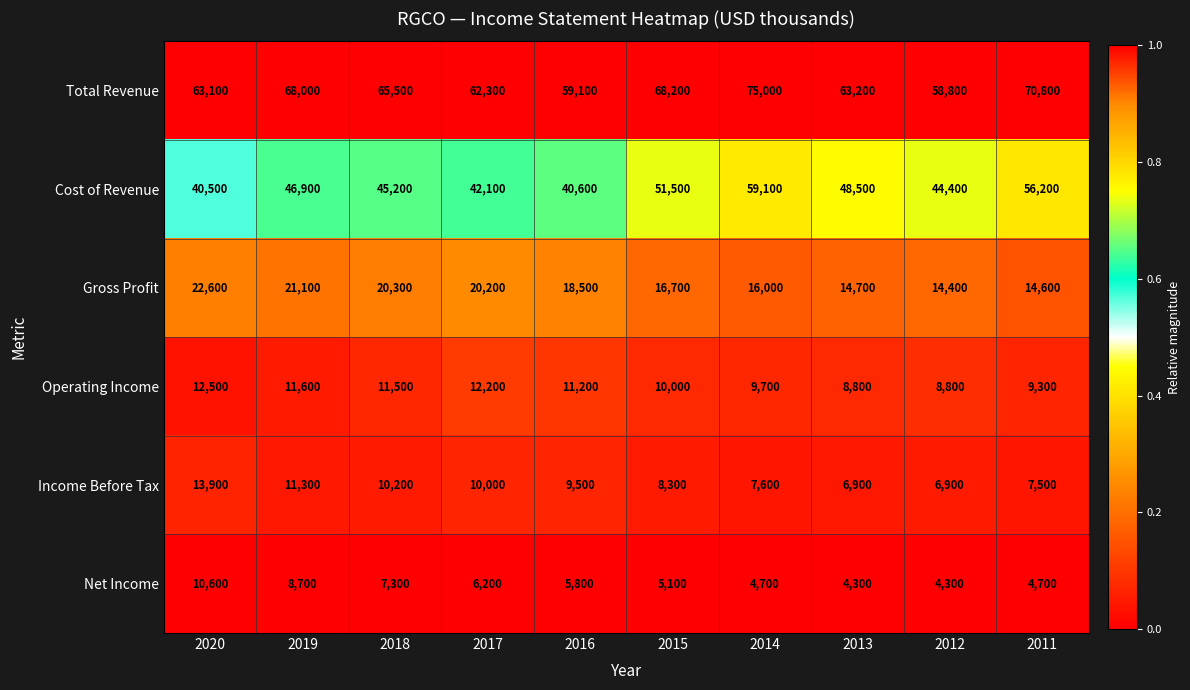

At which category is the sum across all series the highest?

2014